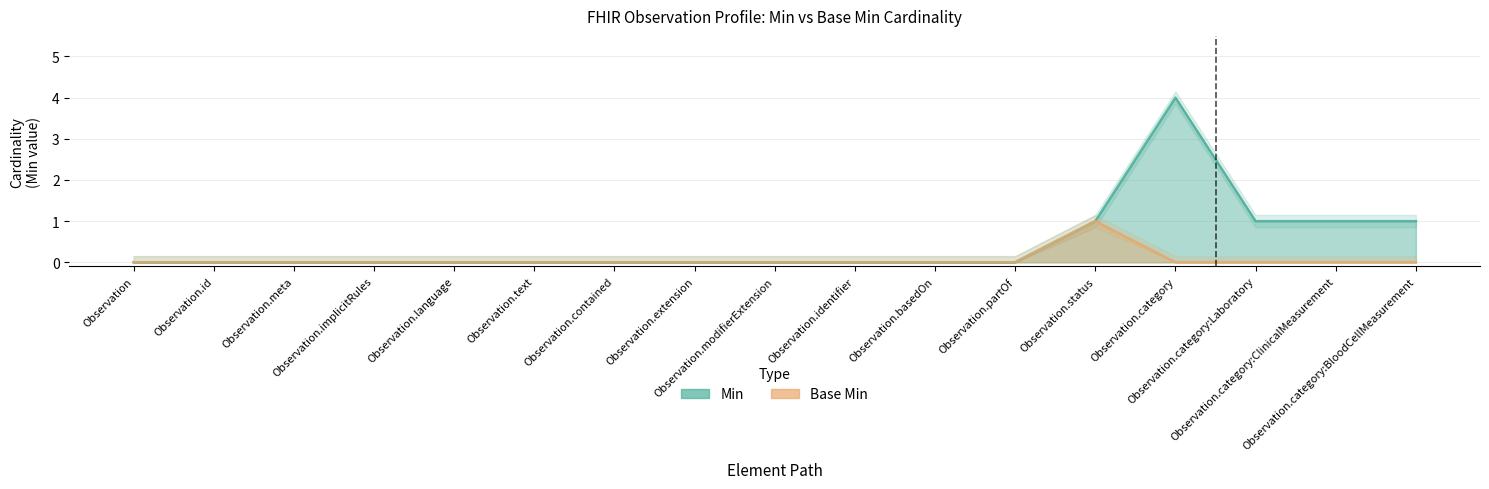

True or false: Min and Base Min cross at least once.

False